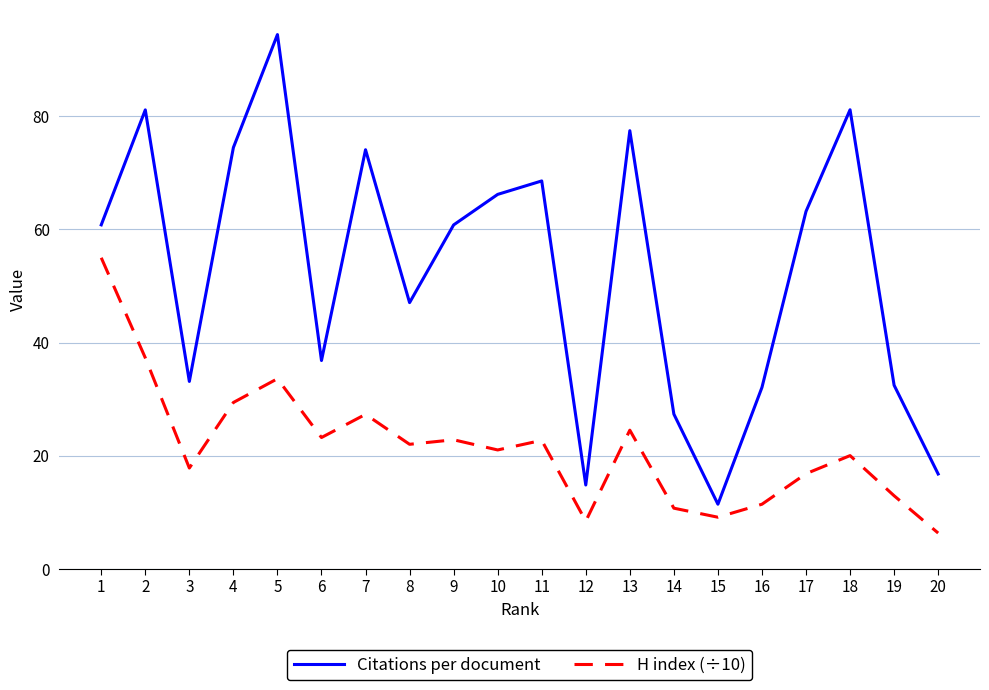

What are all the series names shown in the legend?

Citations per document, H index (÷10)